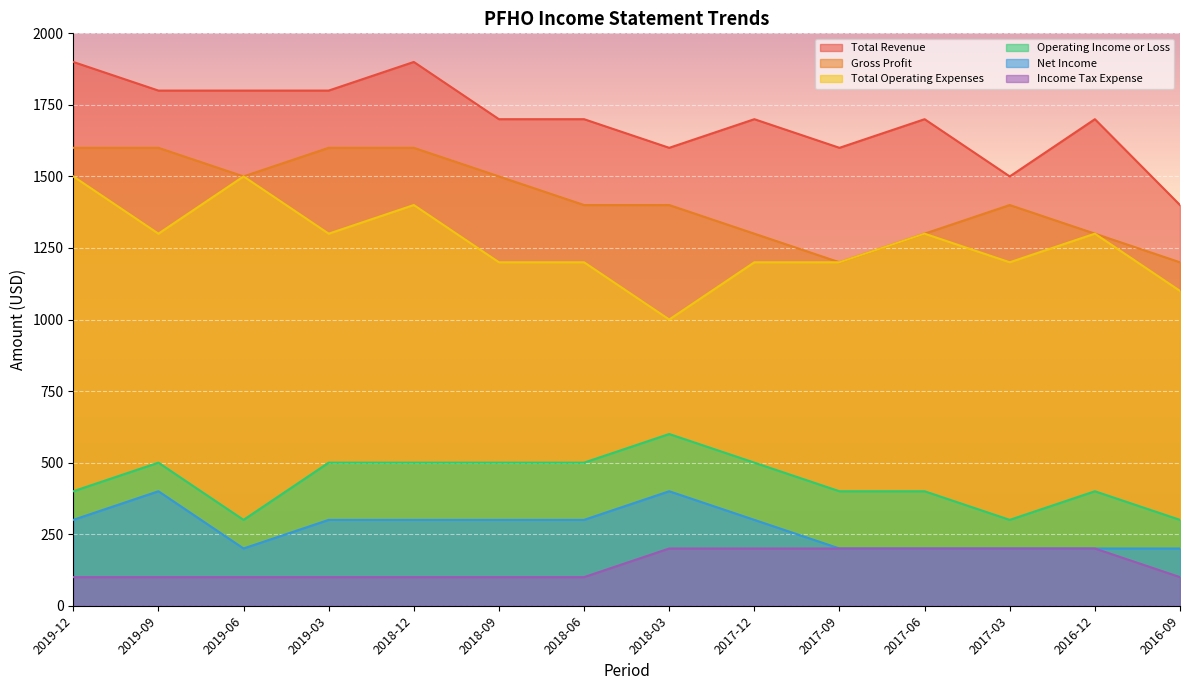

True or false: Gross Profit and Operating Income or Loss cross at least once.

False